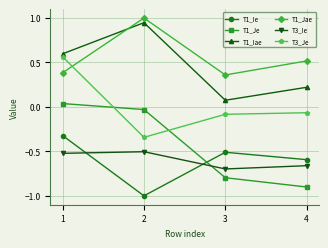

Is the value of T3_Ie at 3 greater than the value of T1_Ie at 4?

No